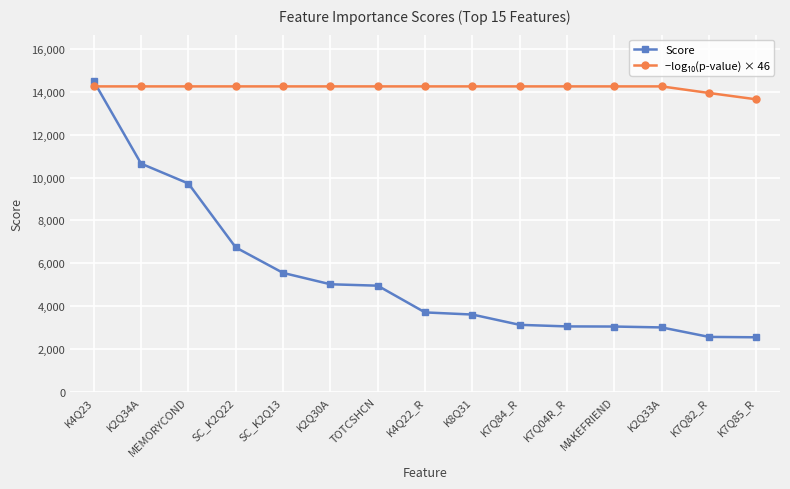

What is the average value of the Score series?

5451.6